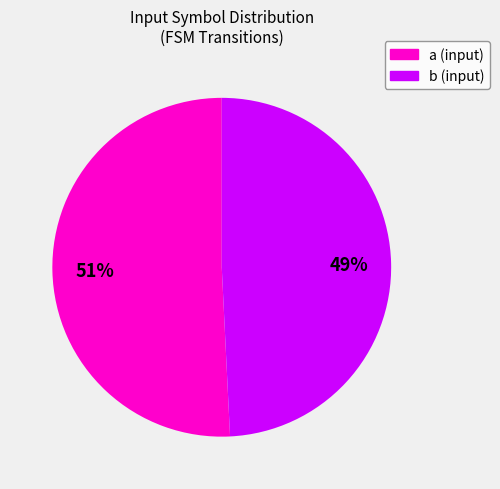

Which slice is the smallest?

b